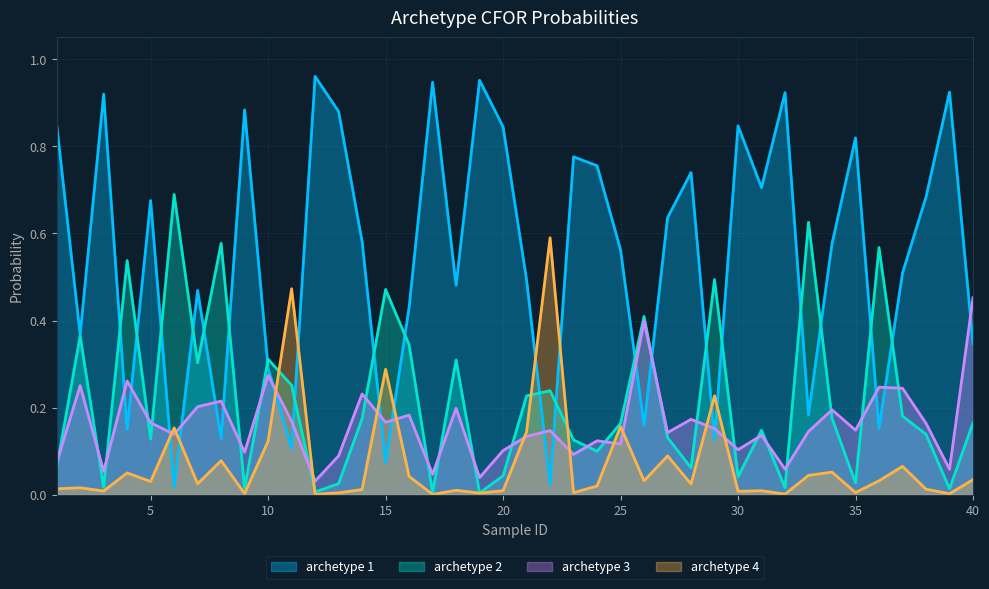

Which series ends up on top after the final intersection of archetype 1 and archetype 4?

archetype 1